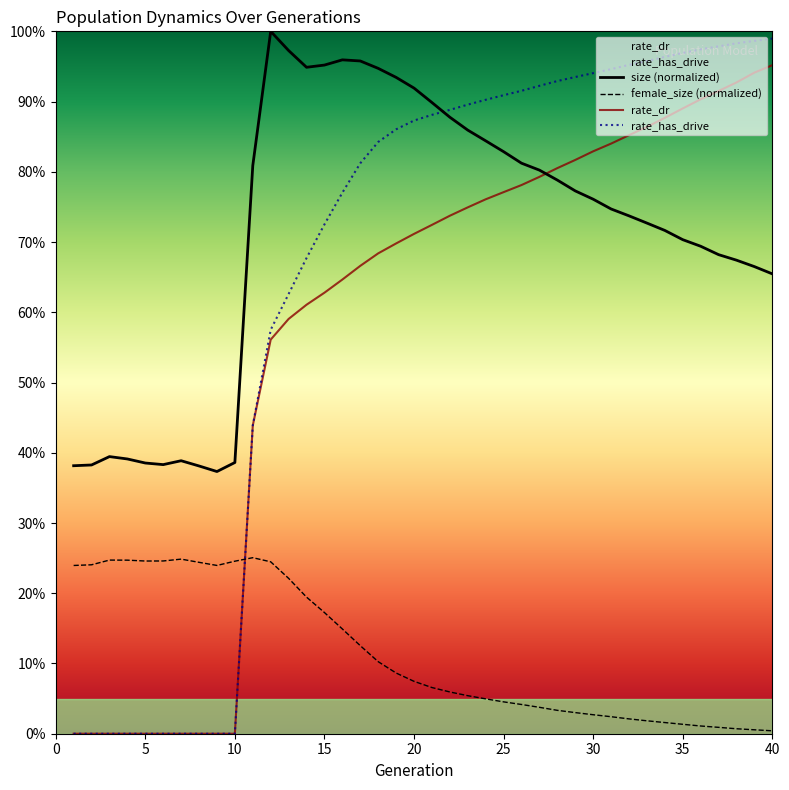

How many interior local valleys does the female_size (normalized) series have?

2